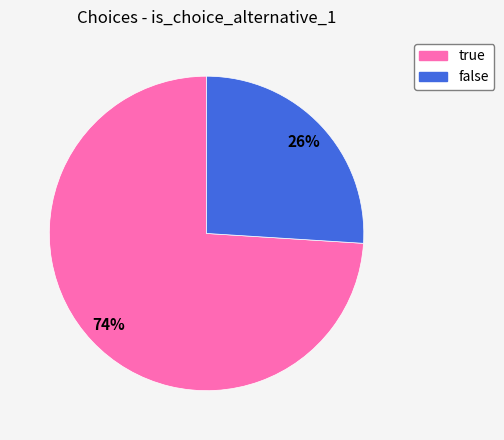

To the nearest percent, what is the difference between the largest and smallest slice percentages?

48%